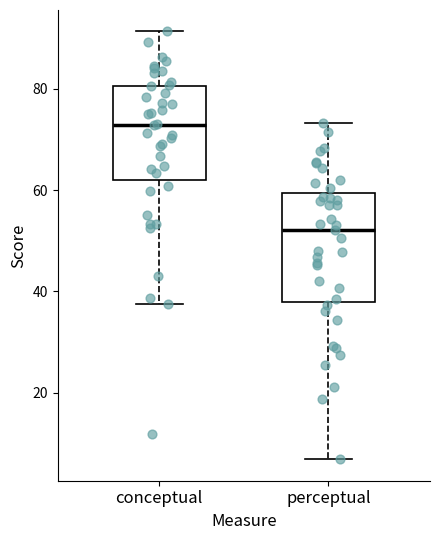

Reading left to right, transcribe this box plot: for each box, give where its median line is, the range the box spans, and where its two whiskers end, as read against the y-axis. The values are not printed on the chart, so give them approximately, as read against the axis.

conceptual: median 72, box 62 to 80, whiskers 38 to 92
perceptual: median 52, box 38 to 60, whiskers 6 to 74